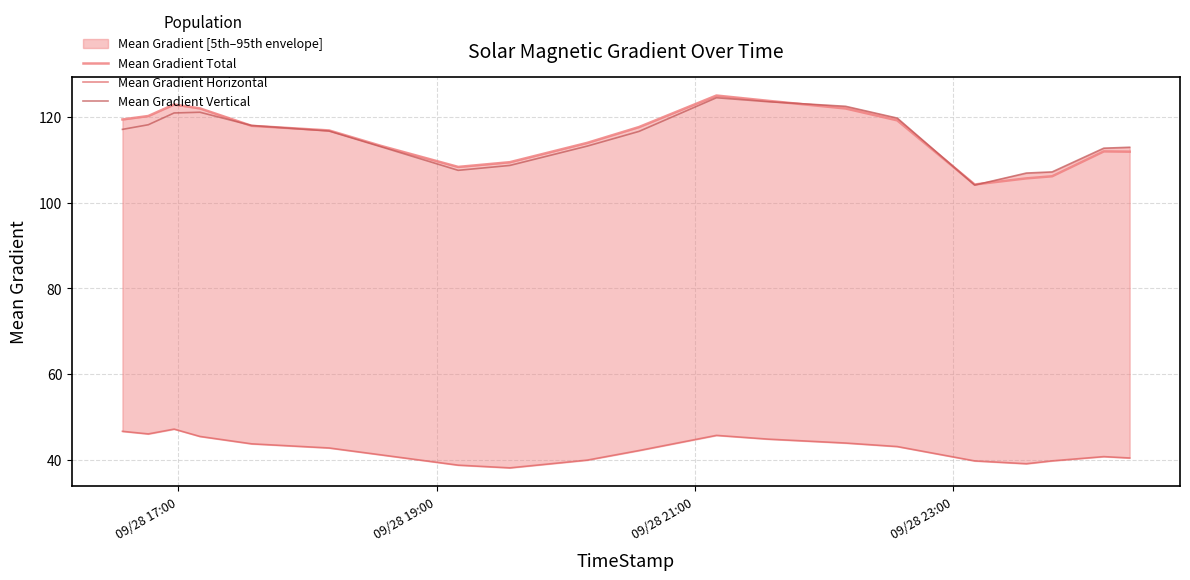

What is the highest value of the Mean Gradient Vertical series?

124.5